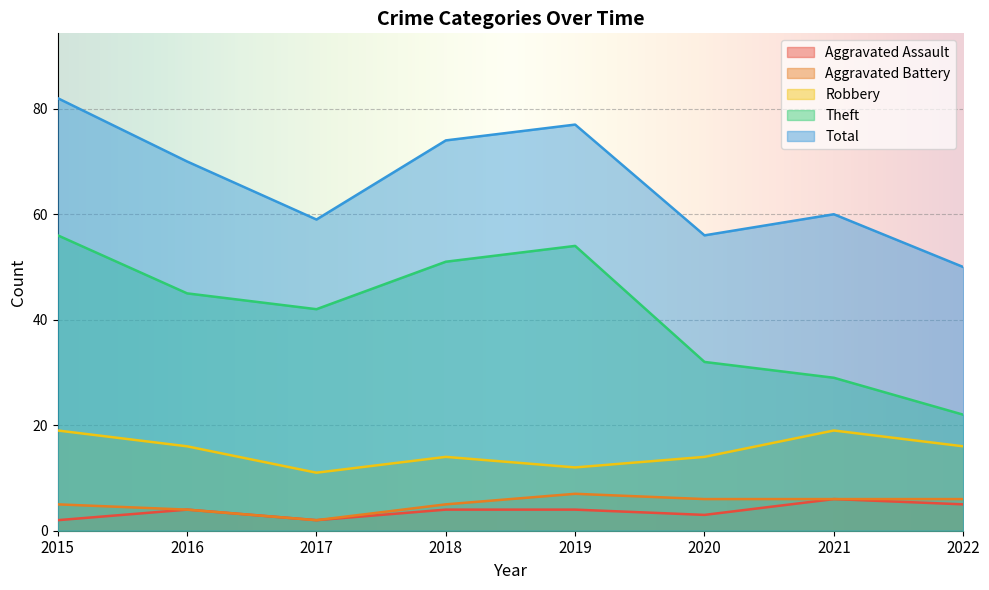

What is the average value of the Theft series?

41